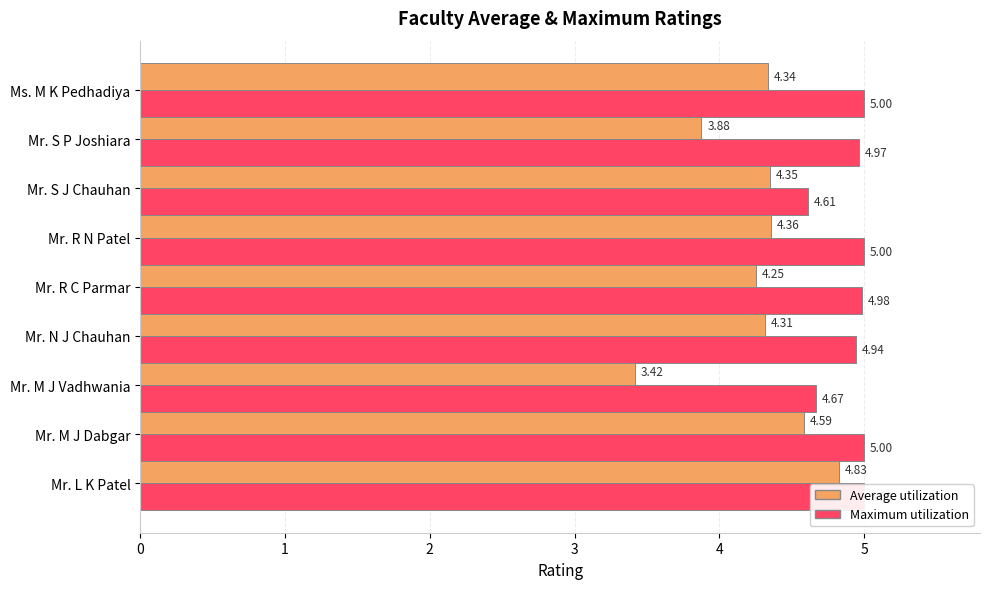

How many bars are there in each group?

2